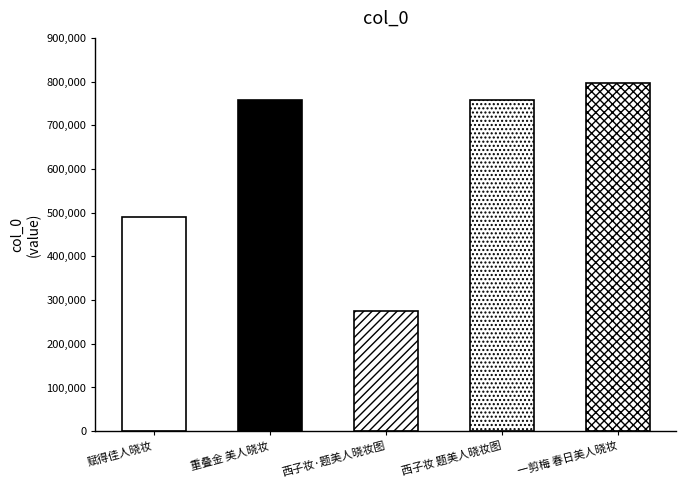

The chart shows a value of 757318 at 西子妆 题美人晓妆图. True or false?

True